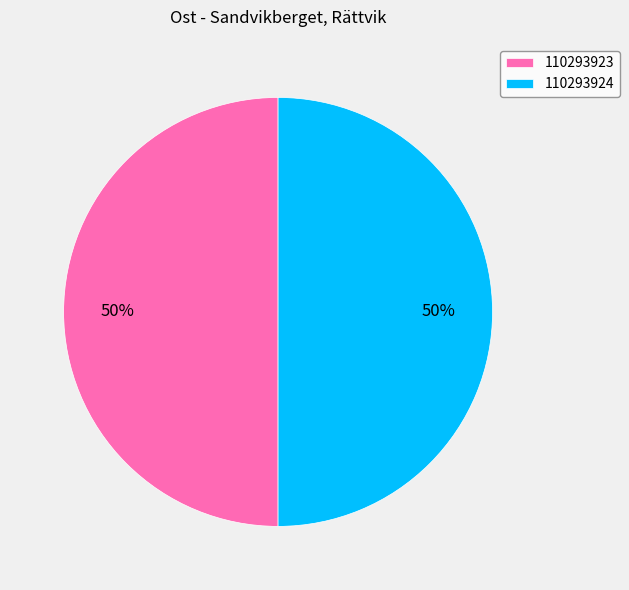

Approximately how many times larger is the value at 110293923 compared to 110293924?

1.0